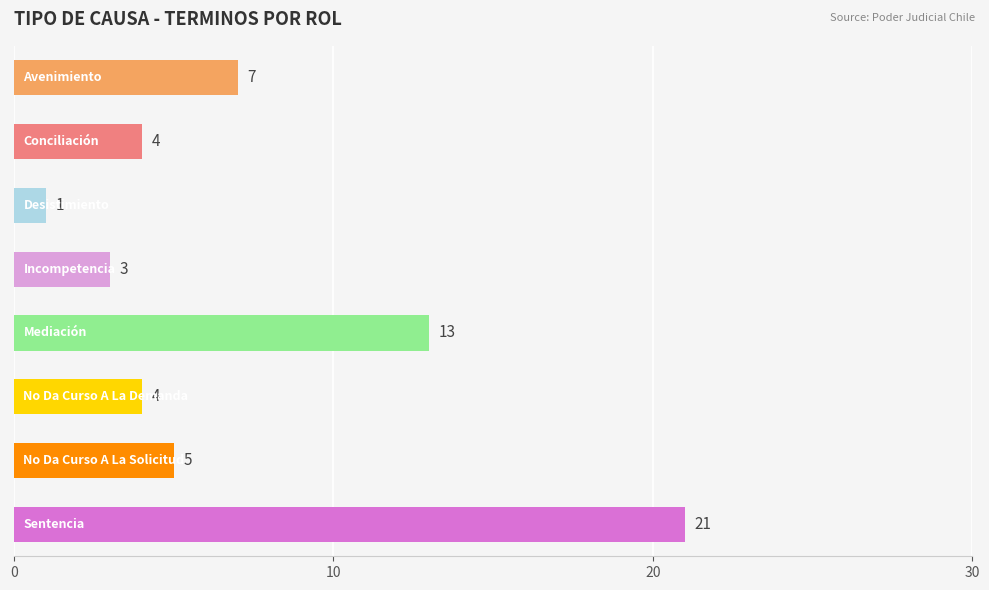

What is the greatest value displayed?

21